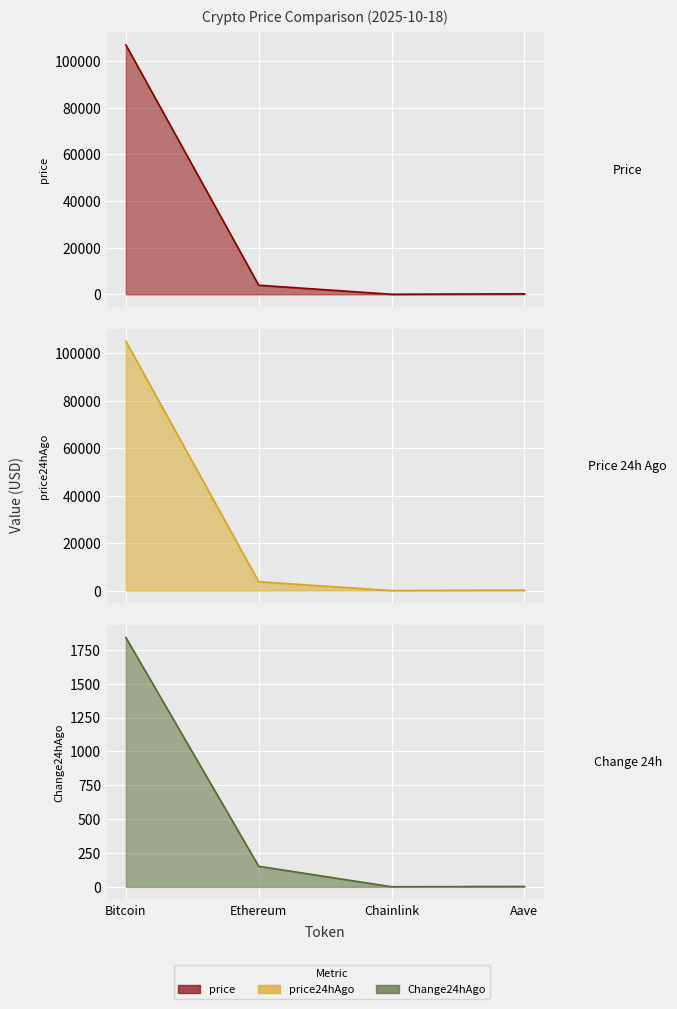

Where is the first local minimum for price?

Chainlink